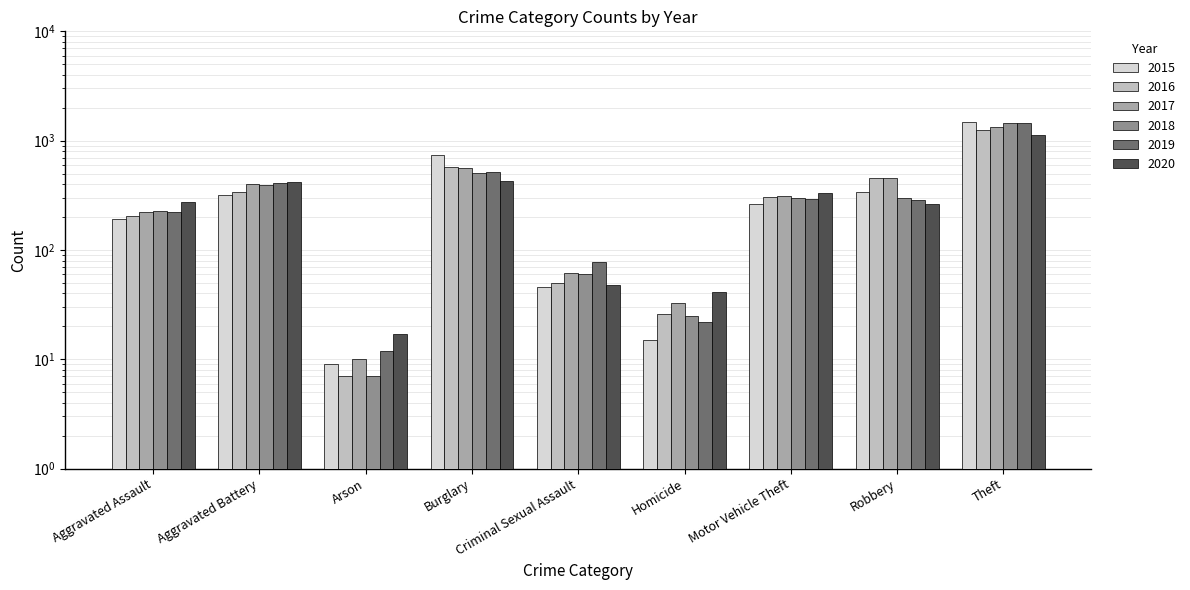

Which series changed the most between Criminal Sexual Assault and Theft?

2015